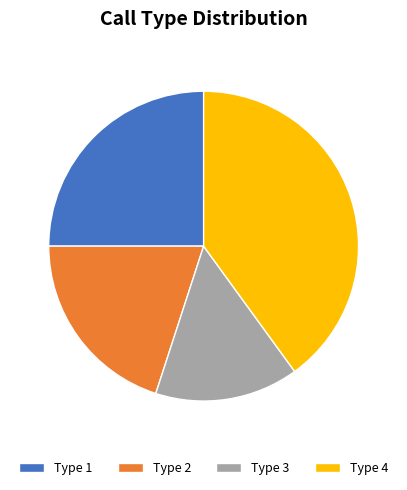

Between Type 3 and Type 2, which is larger?

Type 2